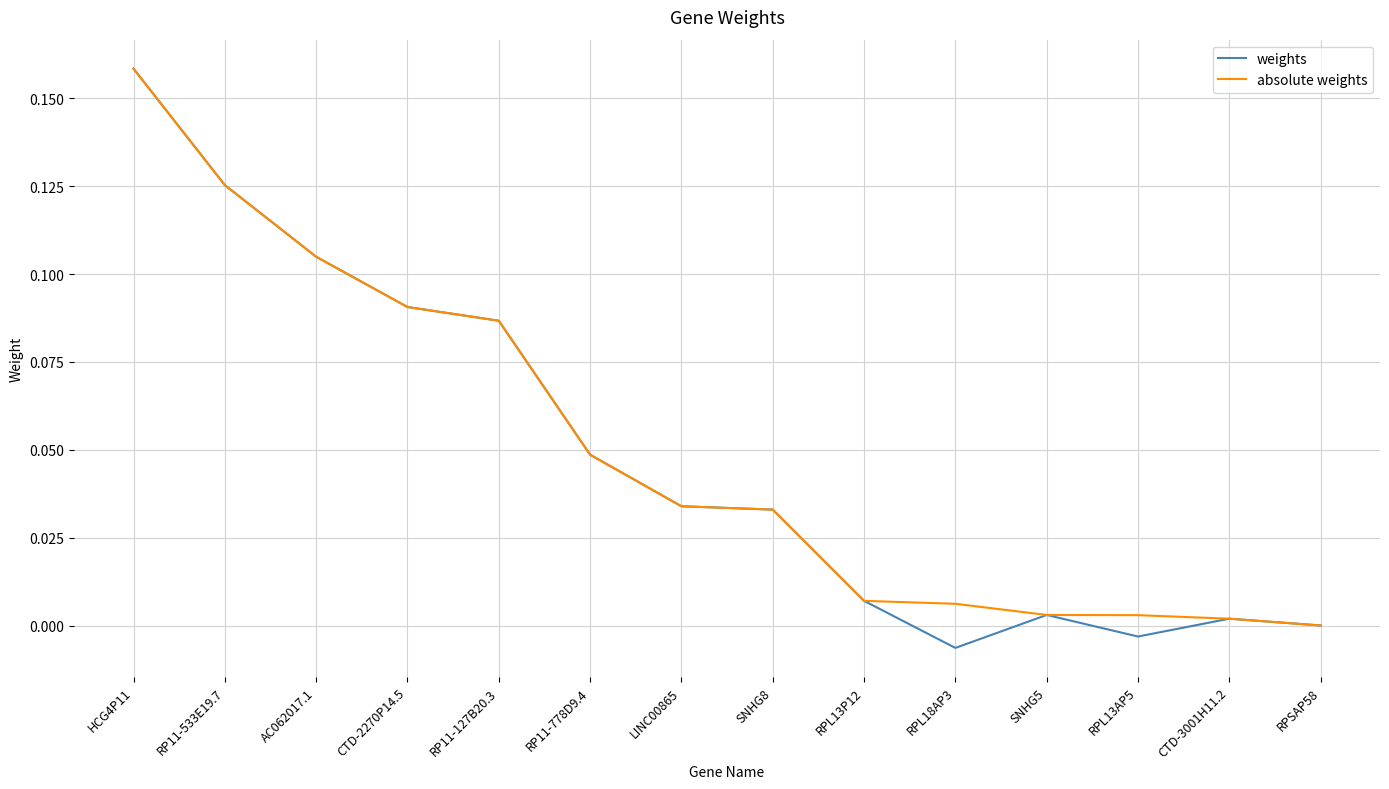

Which label corresponds to the largest value in the chart?

HCG4P11